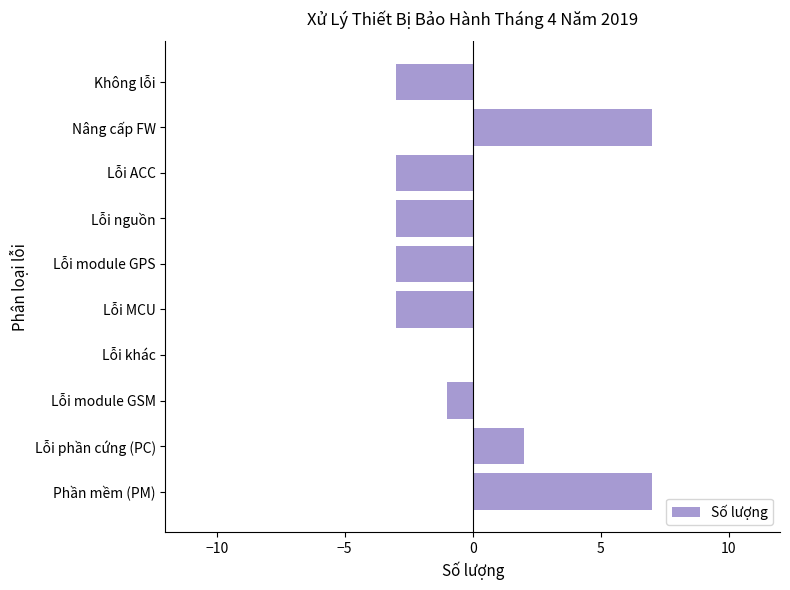

The chart shows a value of 0 at Lỗi khác. True or false?

True